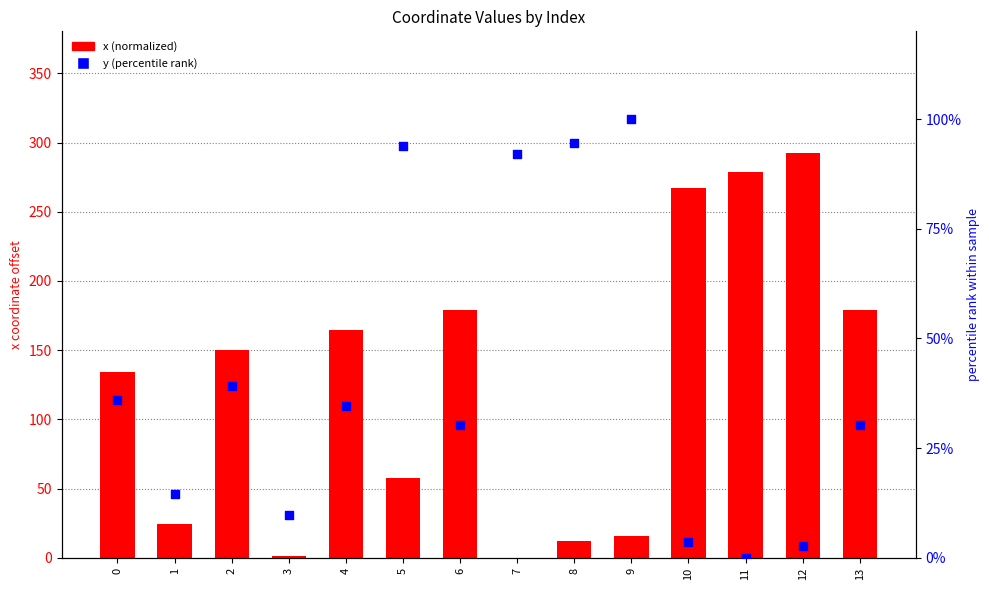

Which series has the largest Y range (max minus min)?

x (normalized)